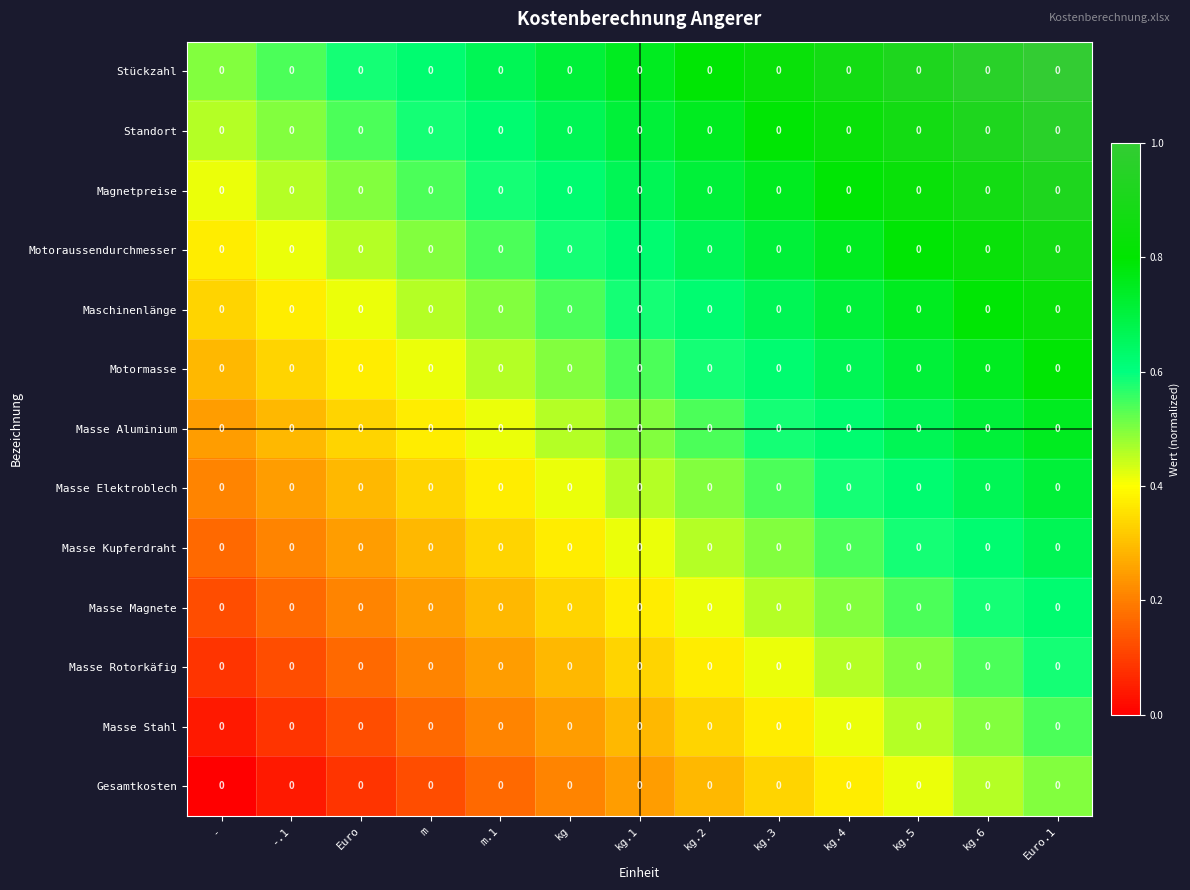

True or false: Magnetpreise has a value of 1.1 at kg.2.

False